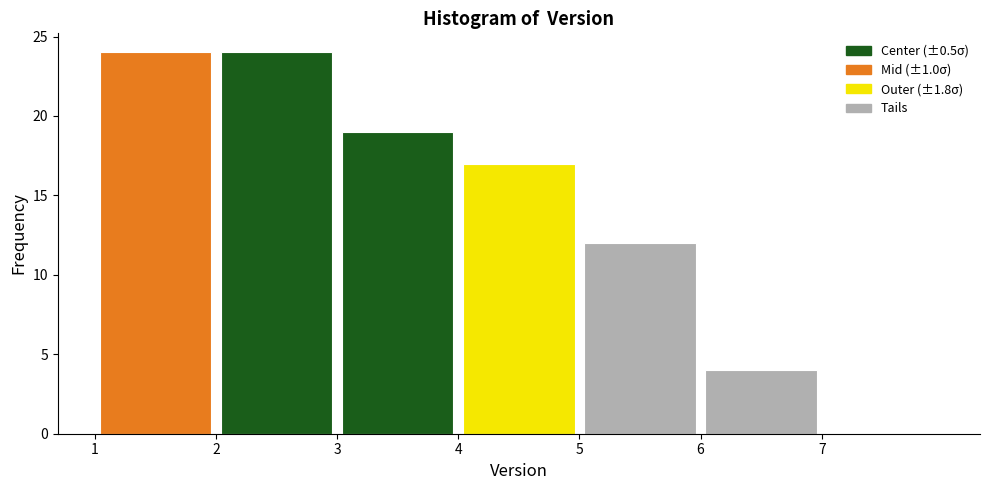

Reading left to right, transcribe this chart: for each bar, give the range it covers on the x-axis and its height. The values are not printed on the chart, so give them approximately, as read against the axis.

1 to 2: 24
2 to 3: 24
3 to 4: 19
4 to 5: 17
5 to 6: 12
6 to 7: 4
7 to 8: 0